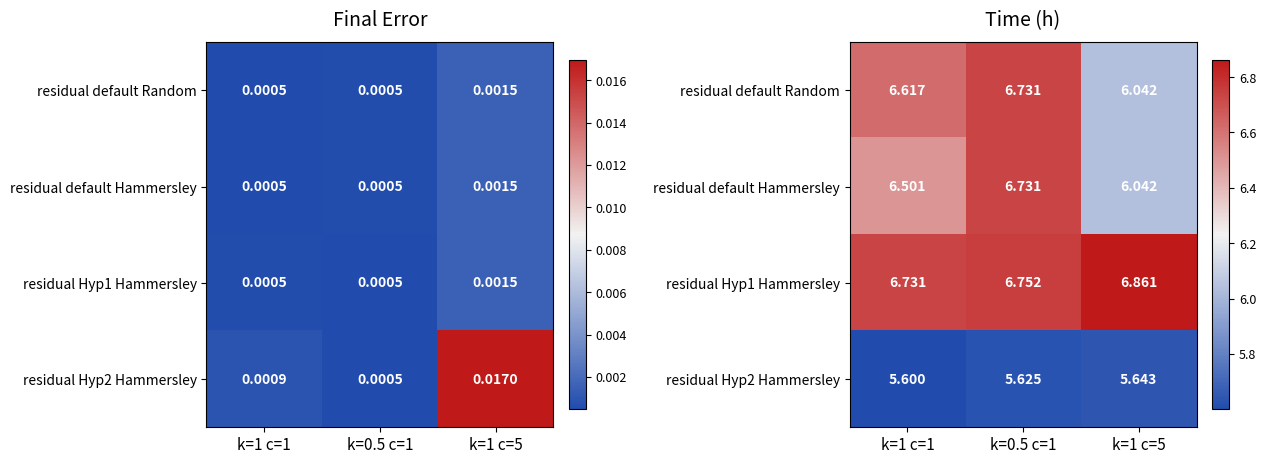

What is the minimum value for residual default Random?

6.0